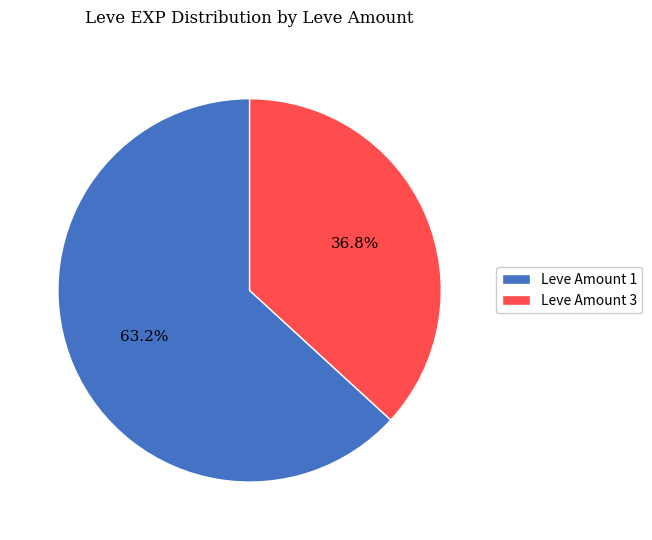

Which slice is the largest?

Leve Amount 1